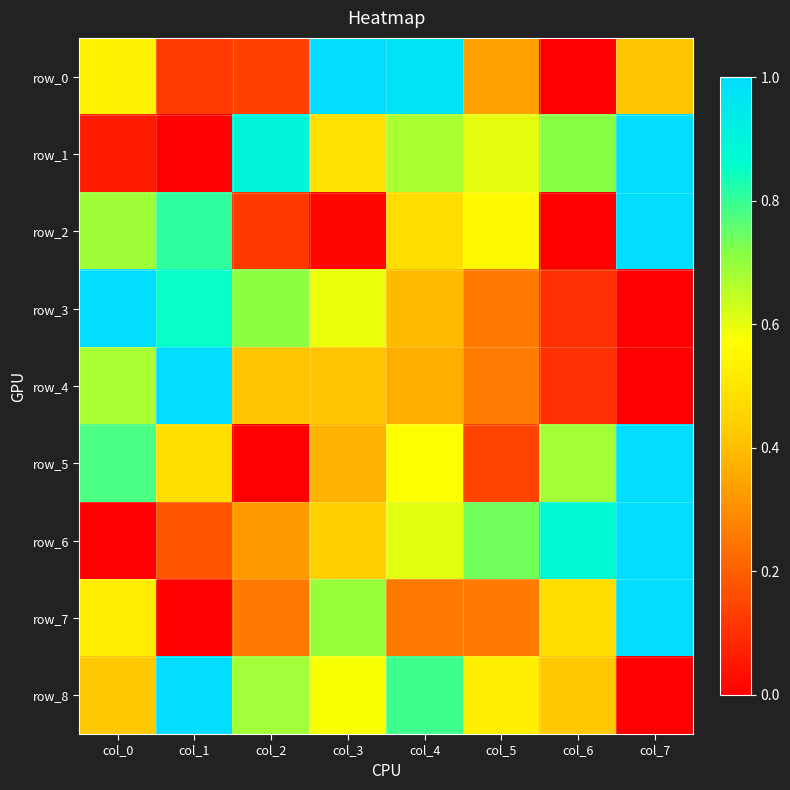

What is the average value of the row_8 series?

0.6